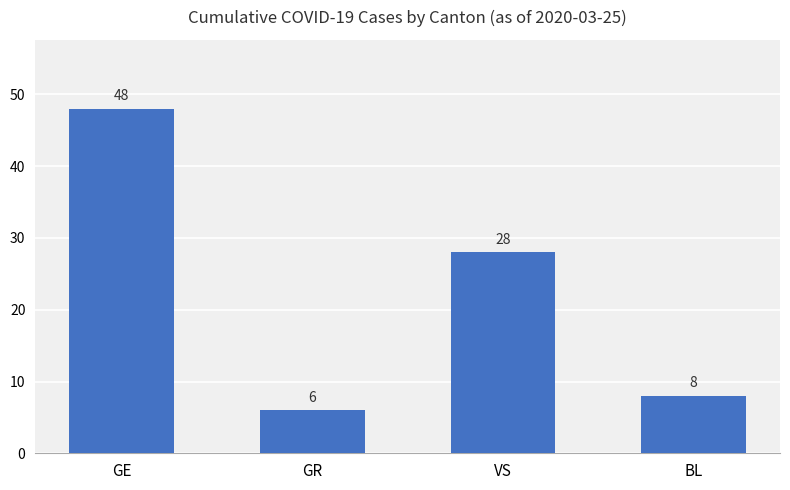

Does the chart contain stacked bars?

No